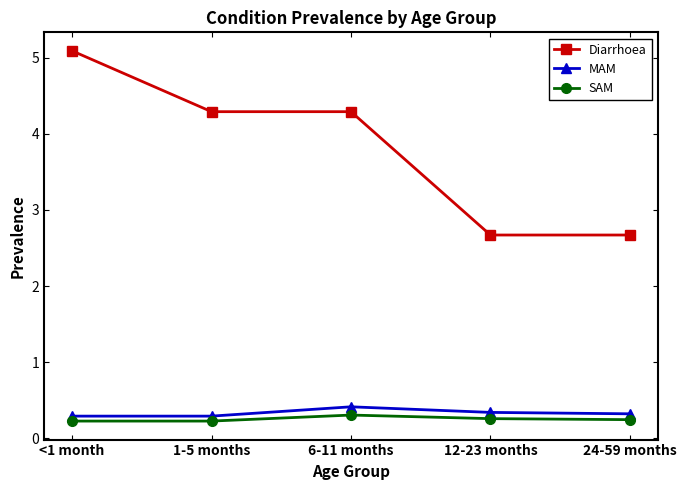

What is the smallest value displayed?

0.2